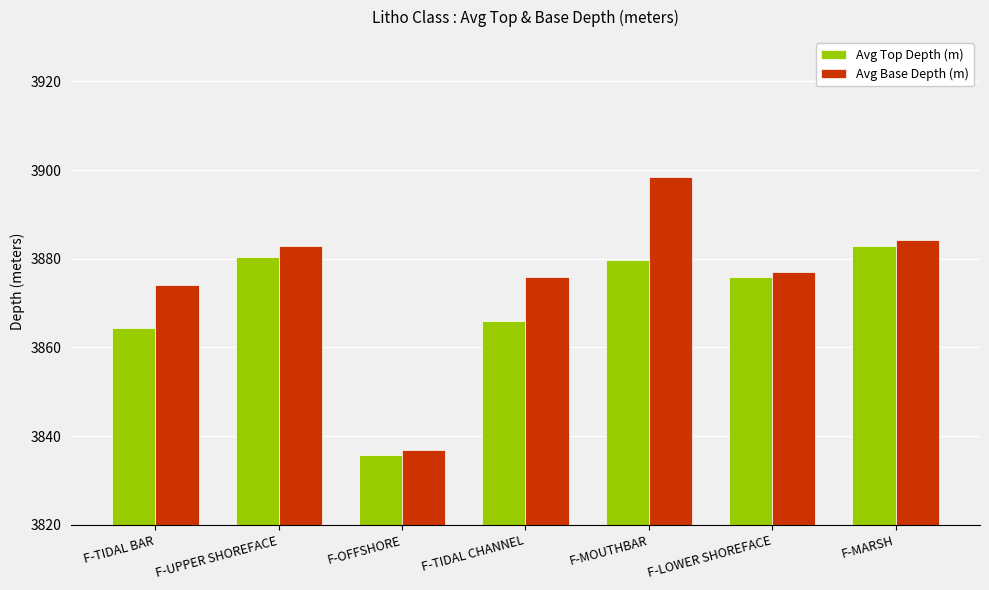

What is the sum of all Avg Base Depth (m) values?

27129.5